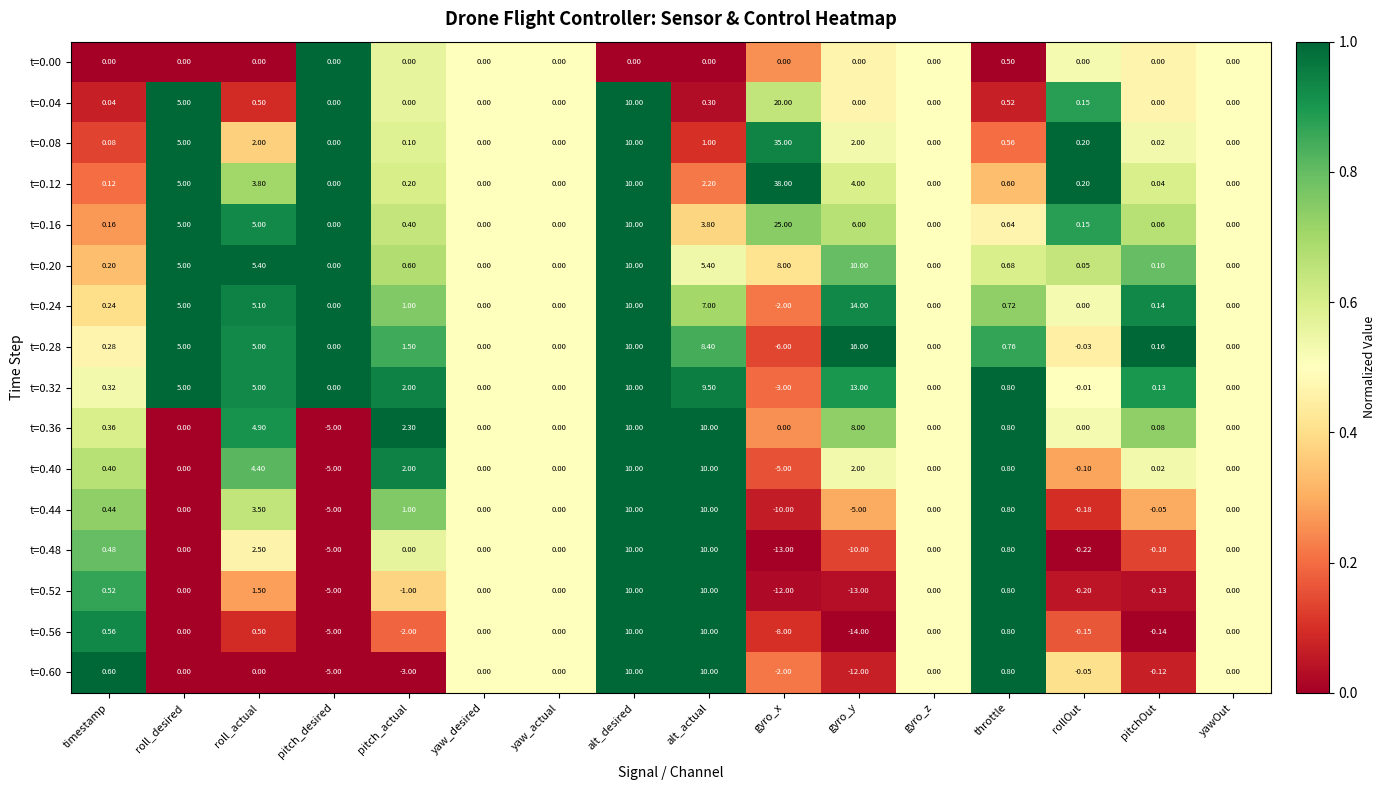

At which label does t=0.12 reach its peak?

gyro_x